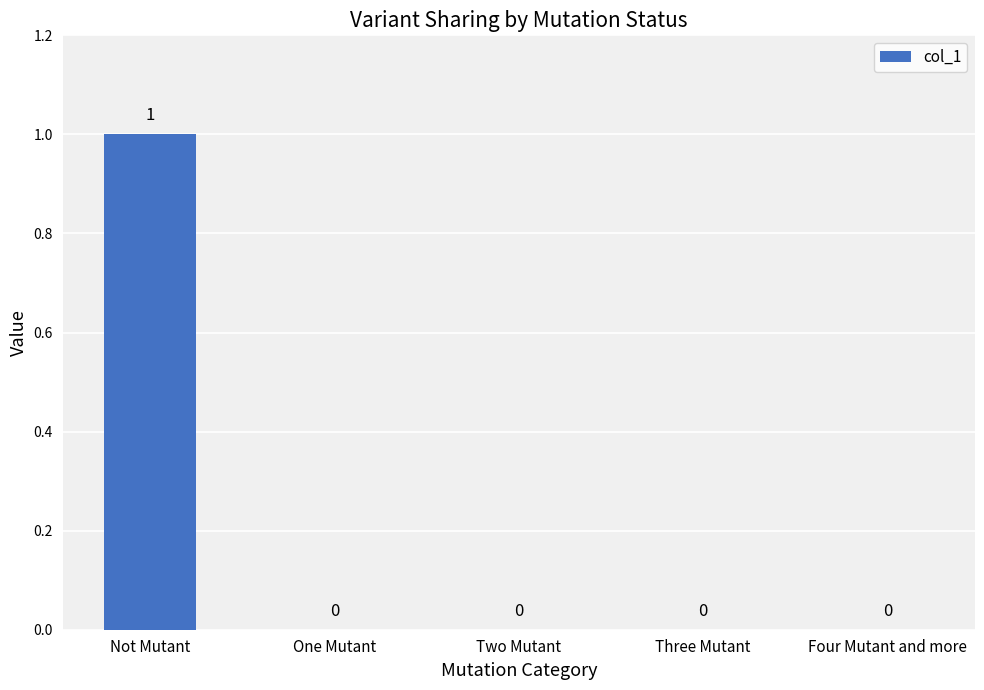

What is the sum of the values at Not Mutant and One Mutant?

1